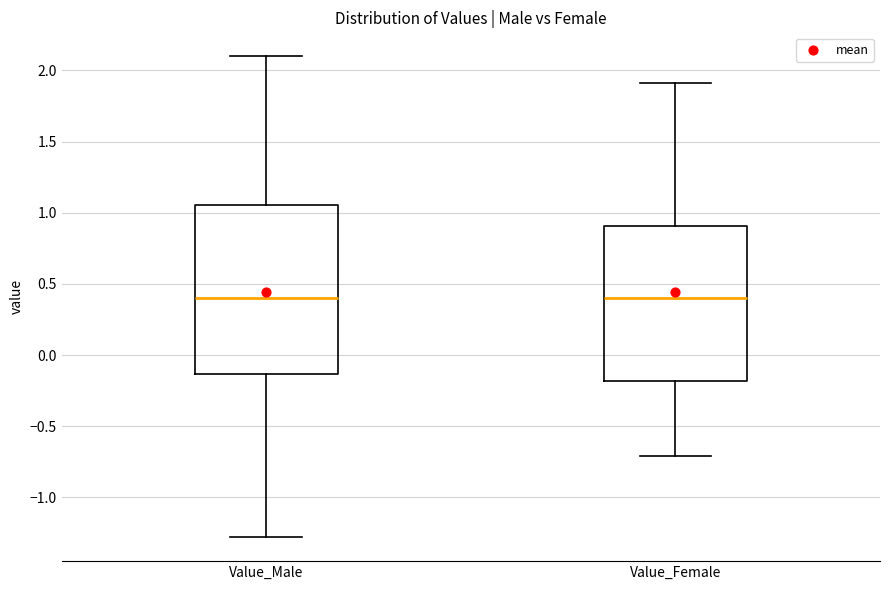

Reading left to right, read every box against the y-axis: the position of its median line, the range the box covers, and the ends of its whiskers. The values are not printed on the chart, so give them approximately, as read against the axis.

Value_Male: median 0.40, box -0.15 to 1.05, whiskers -1.30 to 2.10
Value_Female: median 0.40, box -0.20 to 0.90, whiskers -0.70 to 1.90